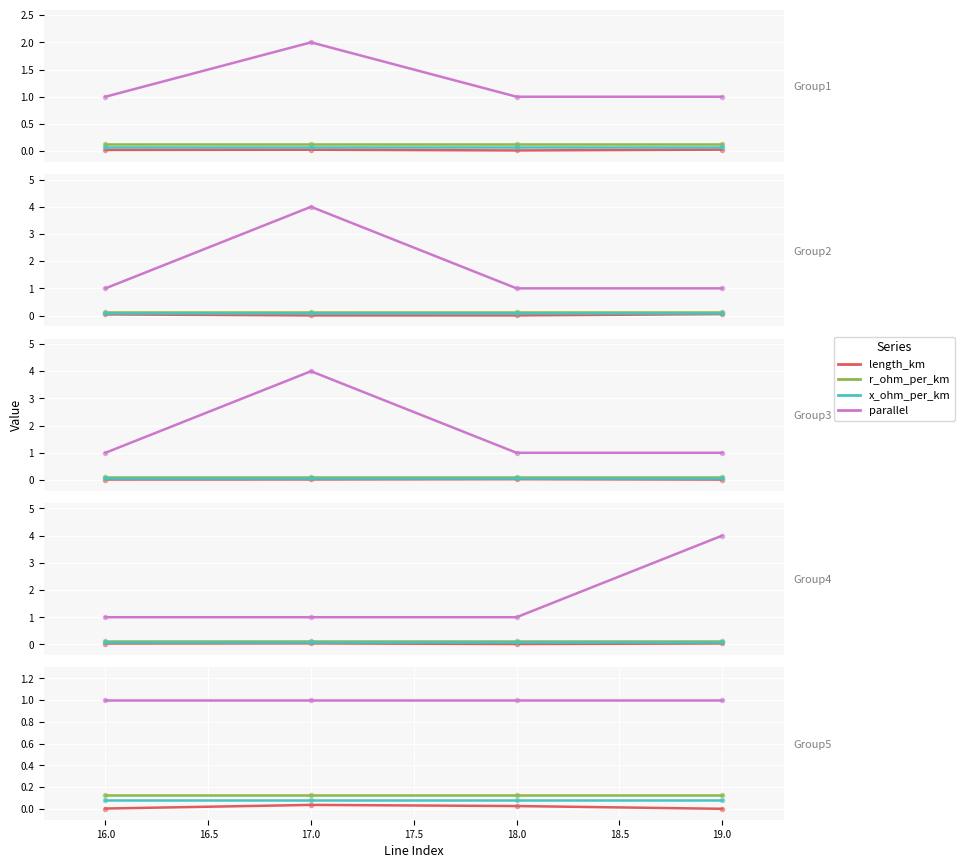

What is the spread (max minus min) of values at 18.0?

1.0